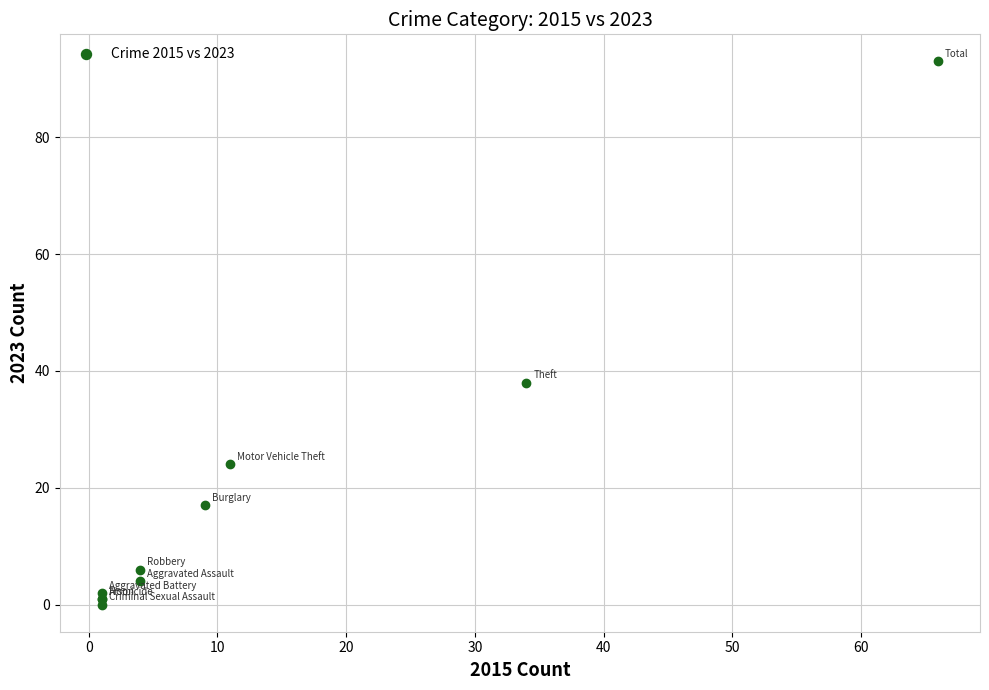

What Y value in the scatter plot is closest to 46?

38